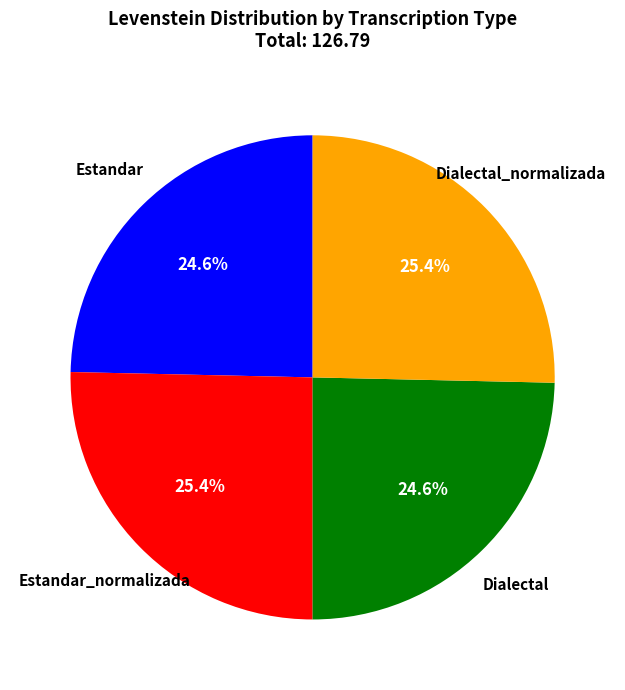

Does any single category account for the majority?

No